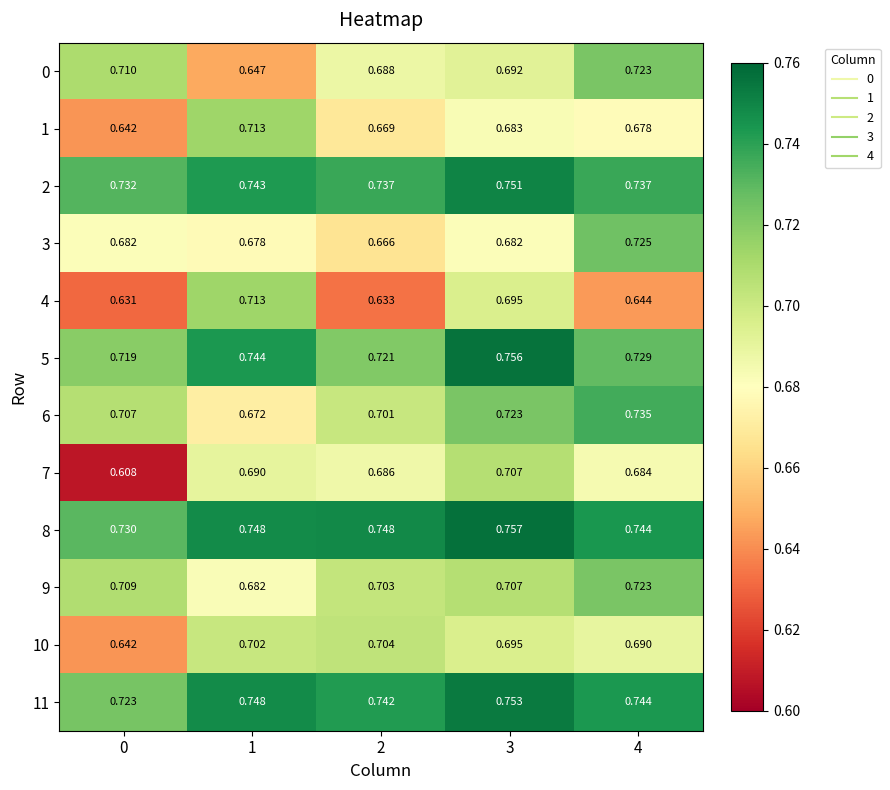

Is the value of 1 at 0 greater than the value of 2 at 1?

No